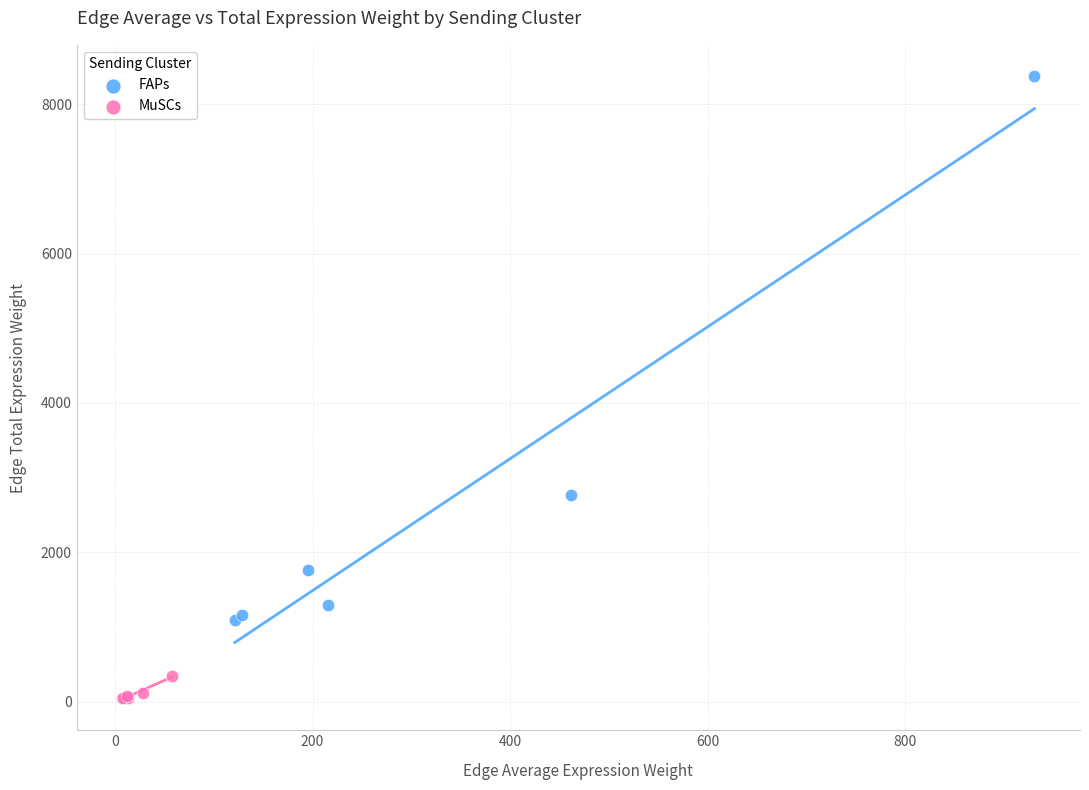

Which series has the largest Y range (max minus min)?

FAPs